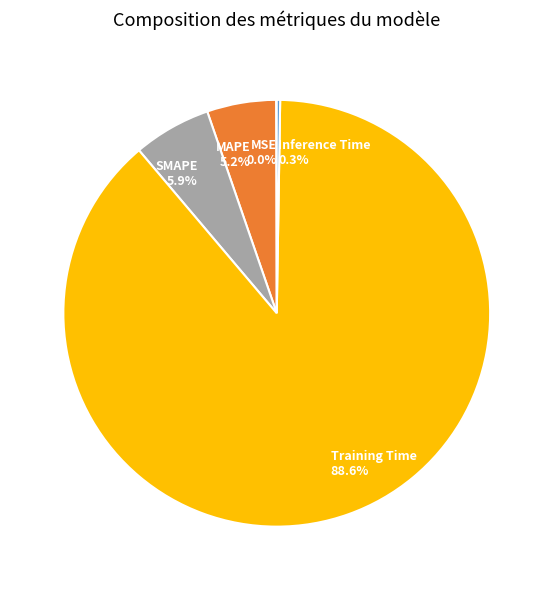

Which category accounts for the majority?

Training Time